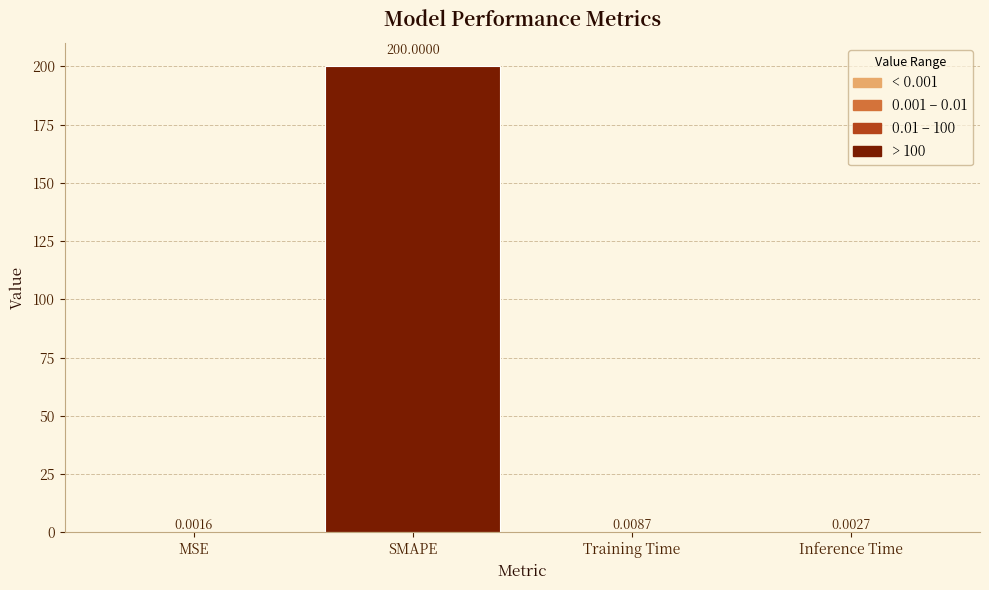

Is it true that the value at SMAPE is 294.4?

False